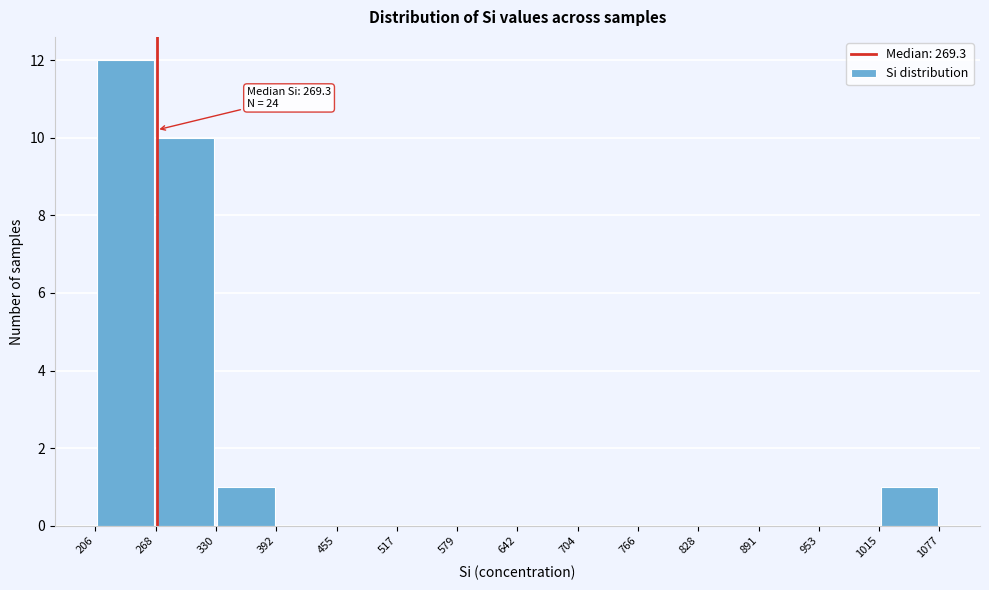

Over which range of the x-axis is the bar tallest?

206 to 268